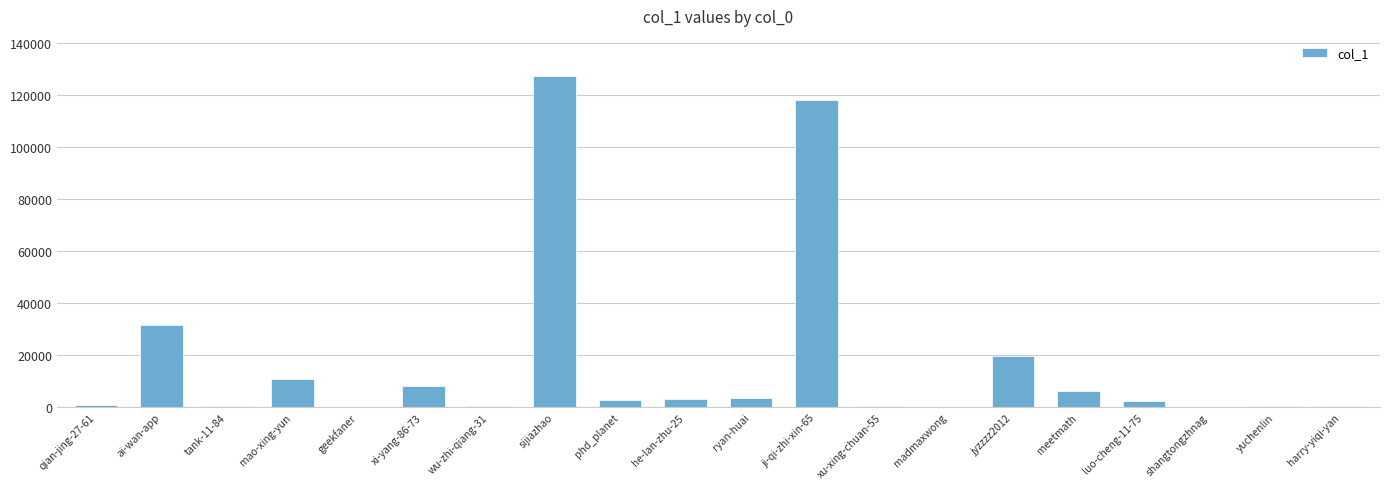

How many data points does each series have?

20